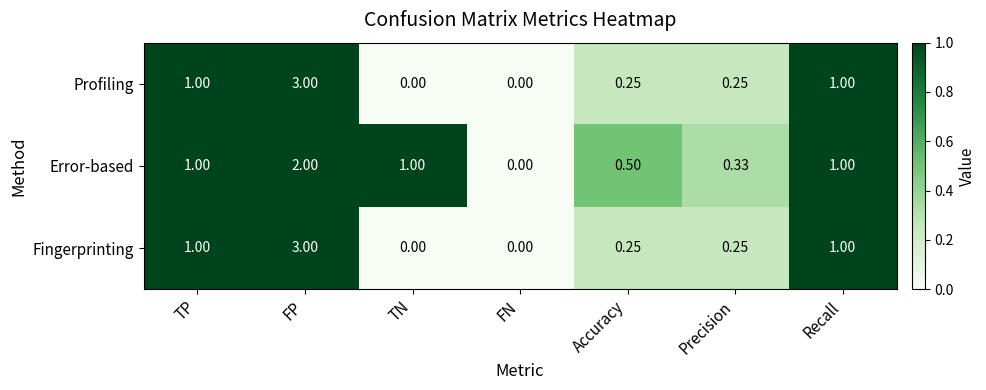

Between TN and FN, which series saw the biggest shift?

Error-based